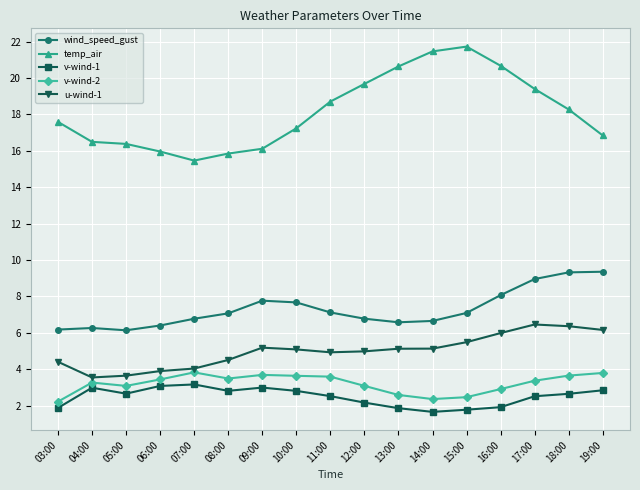

True or false: temp_air and u-wind-1 intersect in this chart.

False